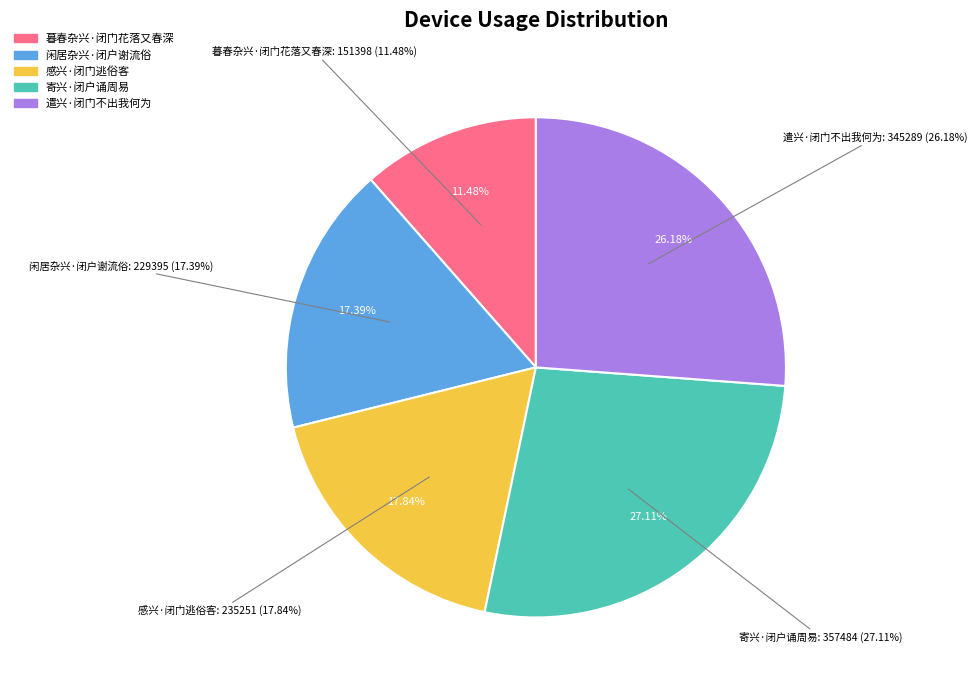

To the nearest percent, what portion does 遣兴·闭门不出我何为 represent?

26%